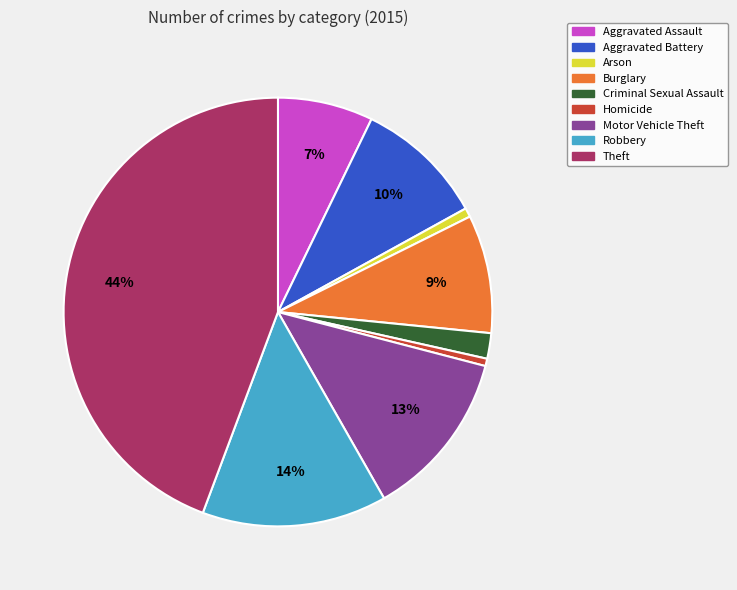

The Arson slice represents 1% of the pie. True or false?

True